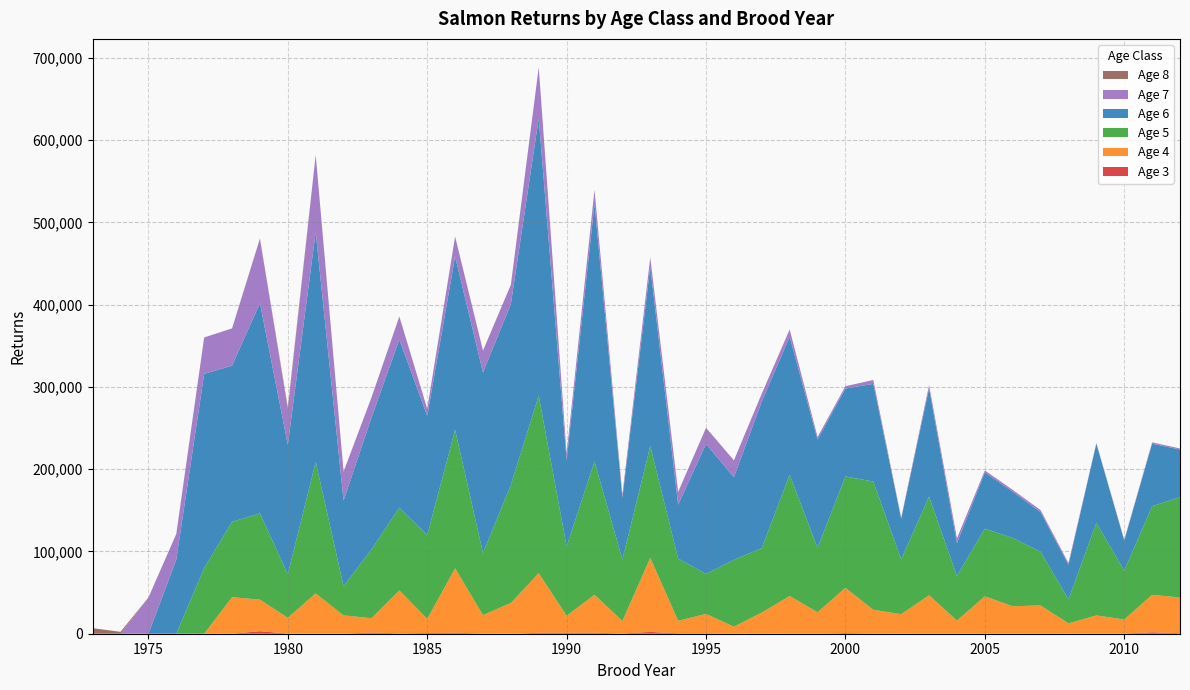

Reading left to right, transcribe all the data shown in this chart.

three: 0	0	0	0	0	36	3070	181	99	153	1421	497	882	1201	324	51	1129	1161	1205	355	2168	546	559	311	1	288	204	830	366	83	62	20	419	110	365	80	312	265	1788	638
four: 0	0	0	0	0	44359	38407	19157	48880	22107	17439	52146	17106	78374	22284	37366	72443	20632	46138	15086	90008	15179	23554	8267	25796	45554	25859	54983	28736	23673	46696	15928	45046	33319	33965	12535	21925	17046	45499	43339
five: 0	0	0	0	79938	91664	104893	52908	159976	35562	83530	100610	101868	168353	75486	143502	215797	84320	162043	74786	135983	75678	48609	81258	78277	147479	78301	135411	155903	66770	119907	54218	82364	82945	65263	29266	112402	59408	107715	122144
six: 0	0	0	90083	235935	189839	255660	157511	279486	104051	160361	204363	144997	210695	219555	219888	337234	104617	313411	74885	217802	65455	157970	100373	178246	167619	131637	106912	118716	49316	131651	40018	68310	56292	48213	42040	96392	36534	76012	57799
seven: 0	0	43870	31086	44231	45279	77913	42999	93424	35252	24352	27976	8606	24110	26540	23394	62114	8356	16903	3932	11116	15526	19646	20573	9599	8879	3112	2739	4739	1042	3879	5728	2370	2231	2452	1964	836	1047	1676	1302
eight: 6735	2297	125	188	108	51	572	2455	199	0	32	100	0	131	0	40	0	0	0	0	531	0	0	0	0	0	0	36	0	31	48	0	0	0	0	0	0	0	0	0